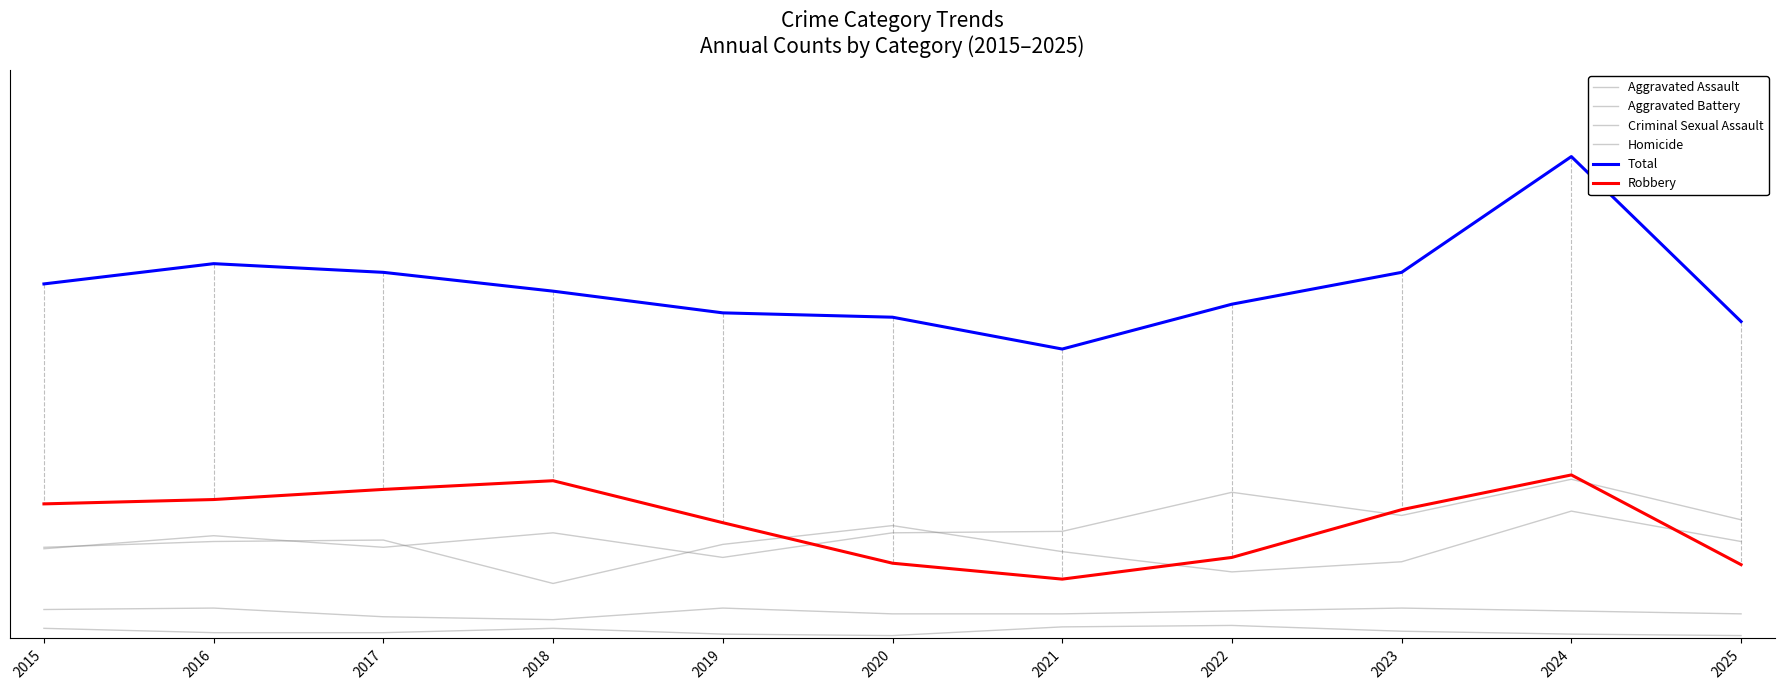

Does the chart display data point markers on the line(s)?

No